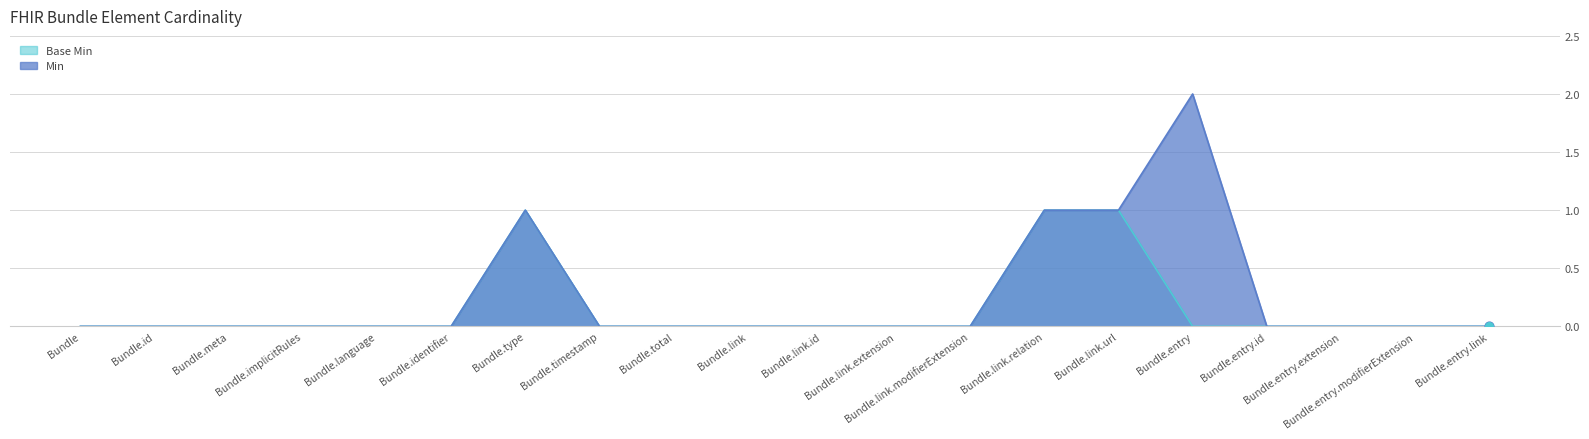

At which category is the sum across all series the highest?

Bundle.type